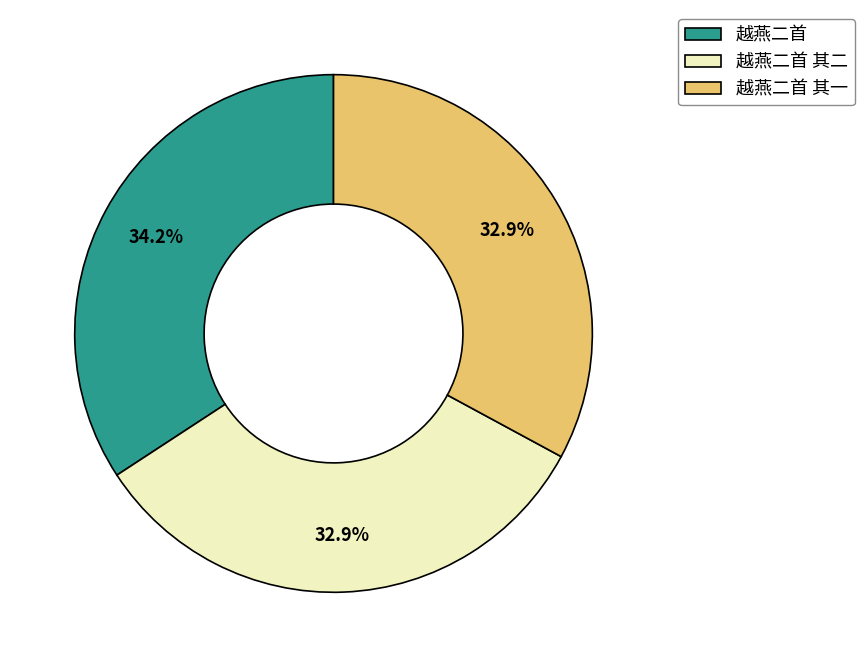

Is it true that 越燕二首 is 24% of the pie?

False